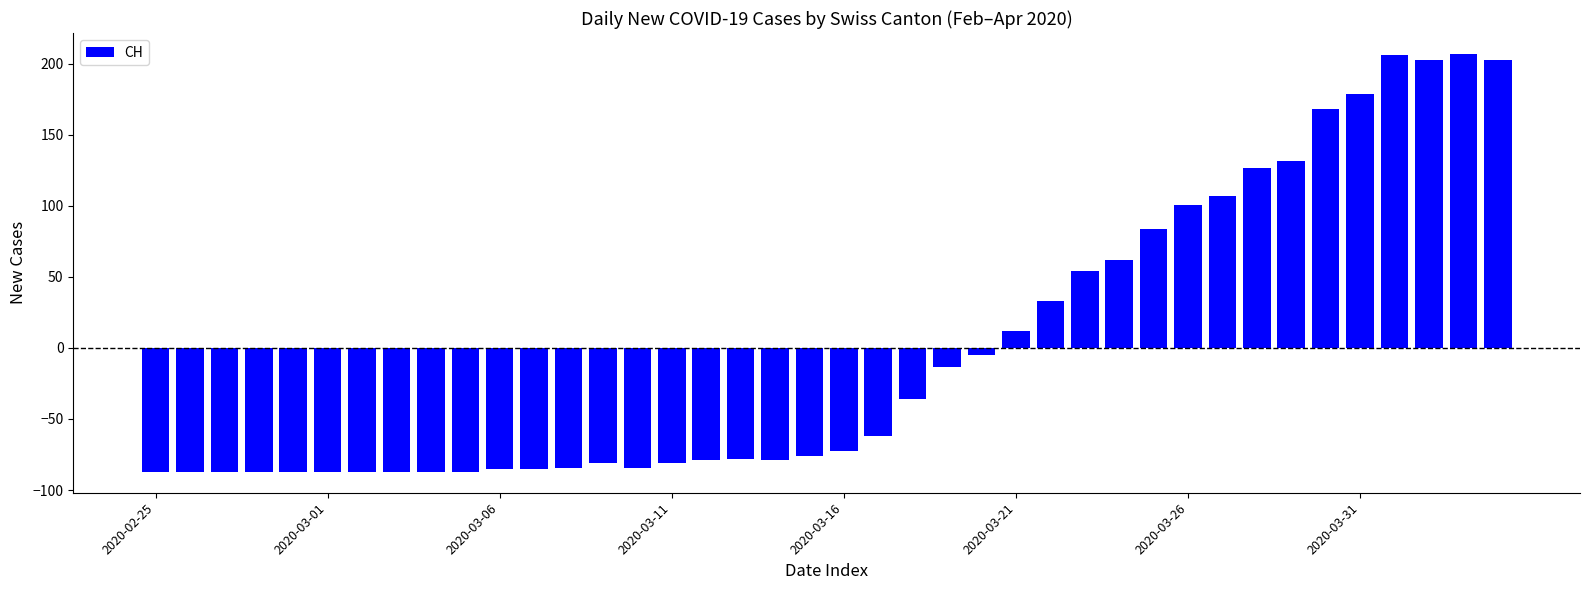

What is the difference between the maximum and minimum values?

294.0